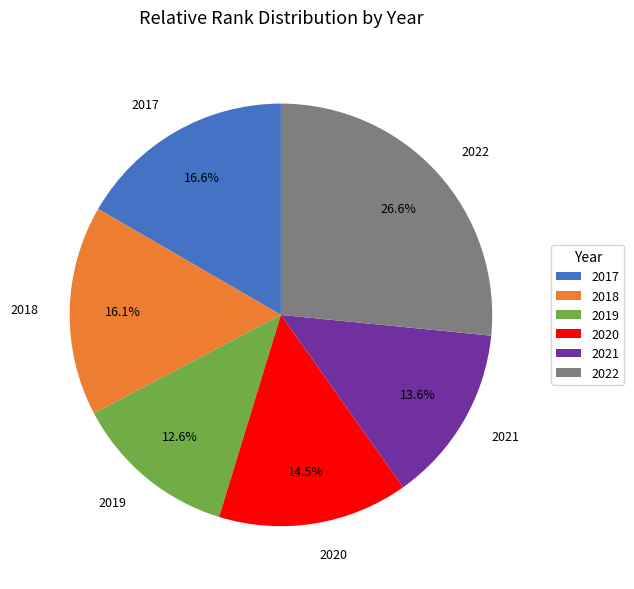

Which category has the biggest portion of the pie?

2022